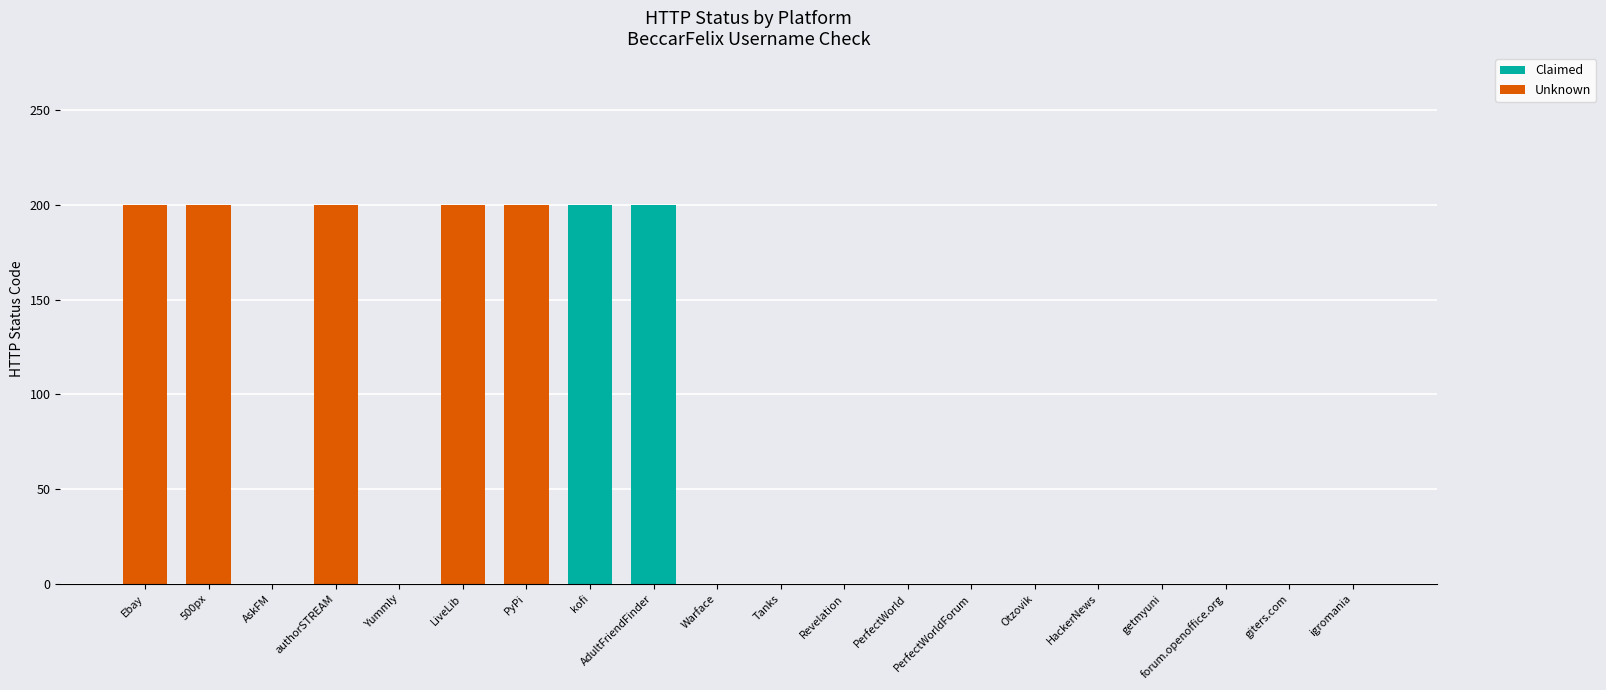

True or false: Claimed has a value of 82 at PyPi.

False